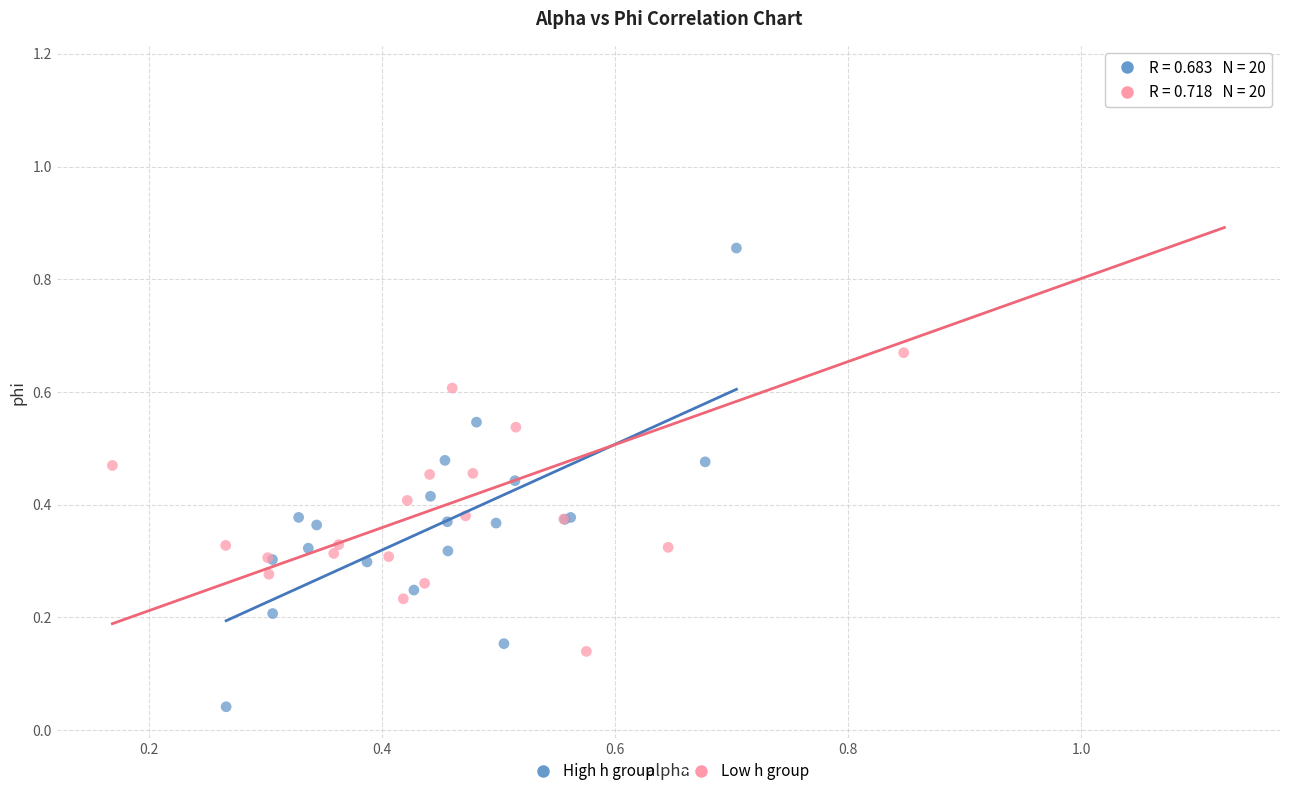

Which series reaches the maximum Y coordinate?

Low h group